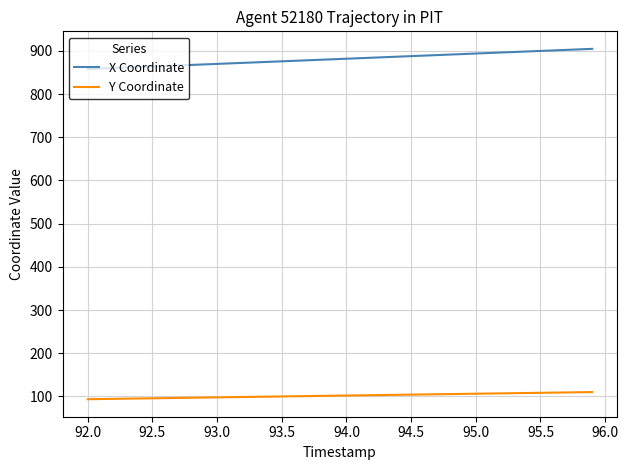

Which series has the largest range (max minus min)?

X Coordinate